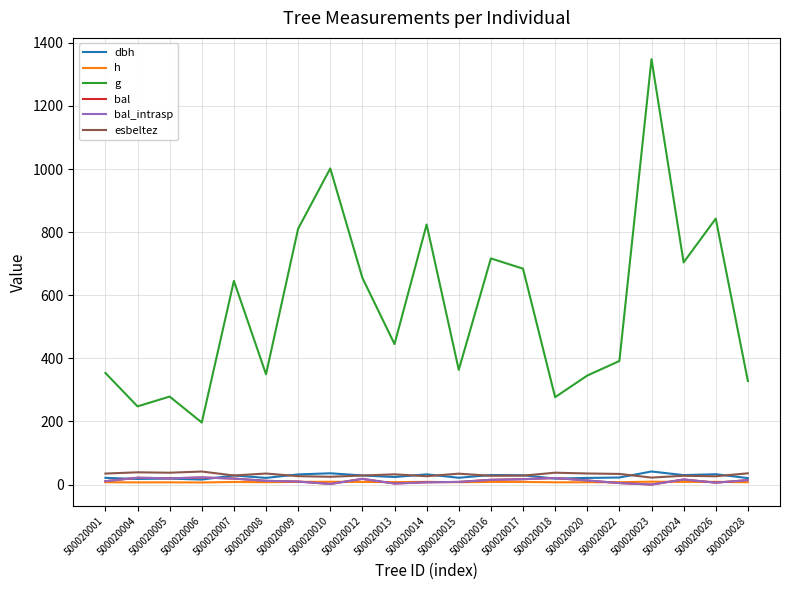

The value of h at 500020012 is 2.8. True or false?

False